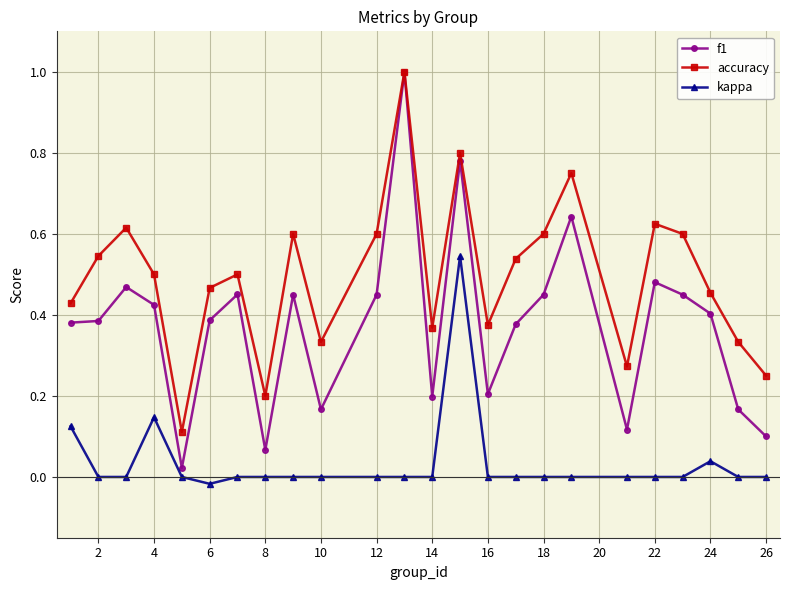

True or false: f1 and kappa intersect in this chart.

False